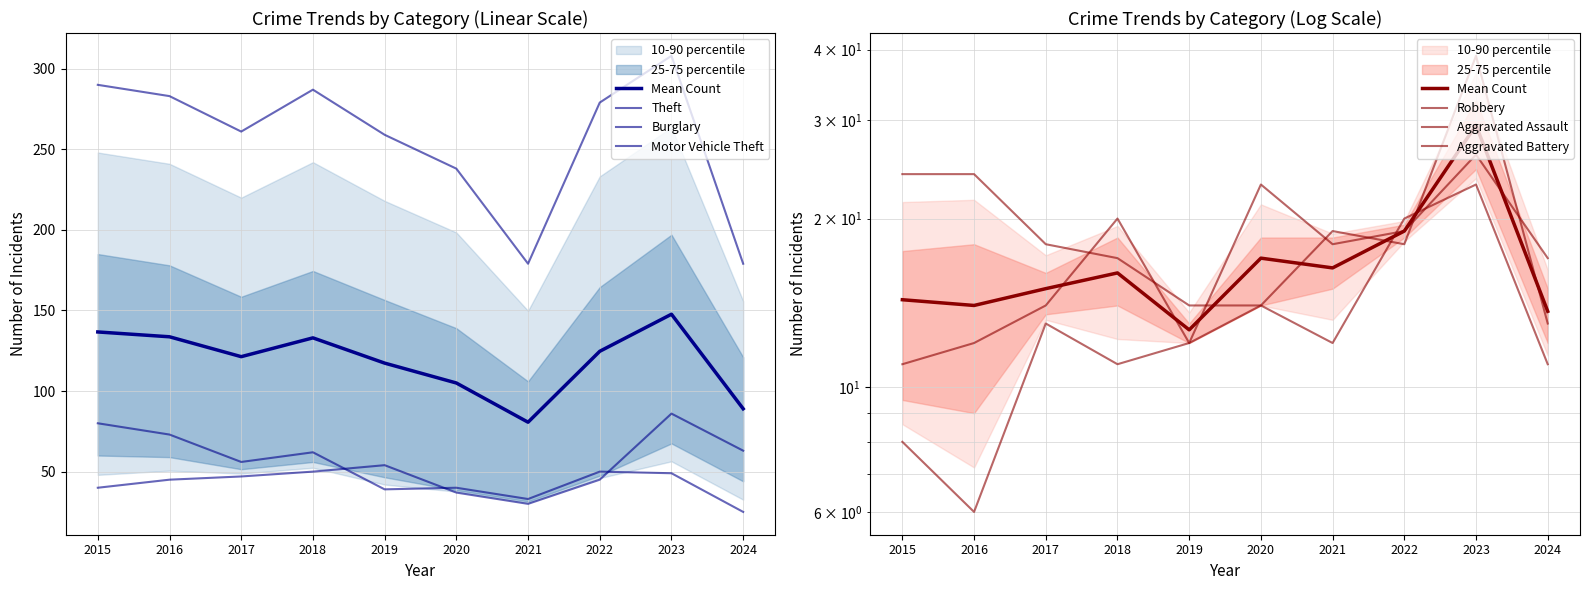

At which category is the sum across all series the highest?

2023